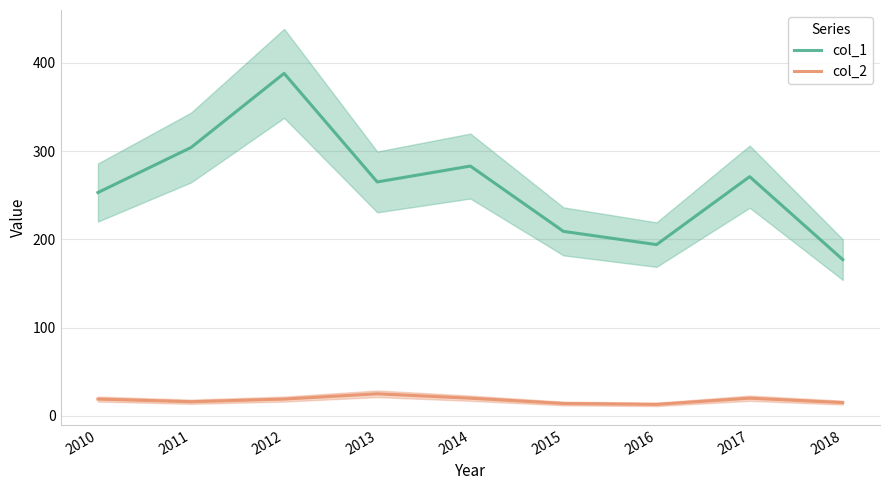

List the labels in order of col_1 value, smallest first.

2018, 2016, 2015, 2010, 2013, 2017, 2014, 2011, 2012